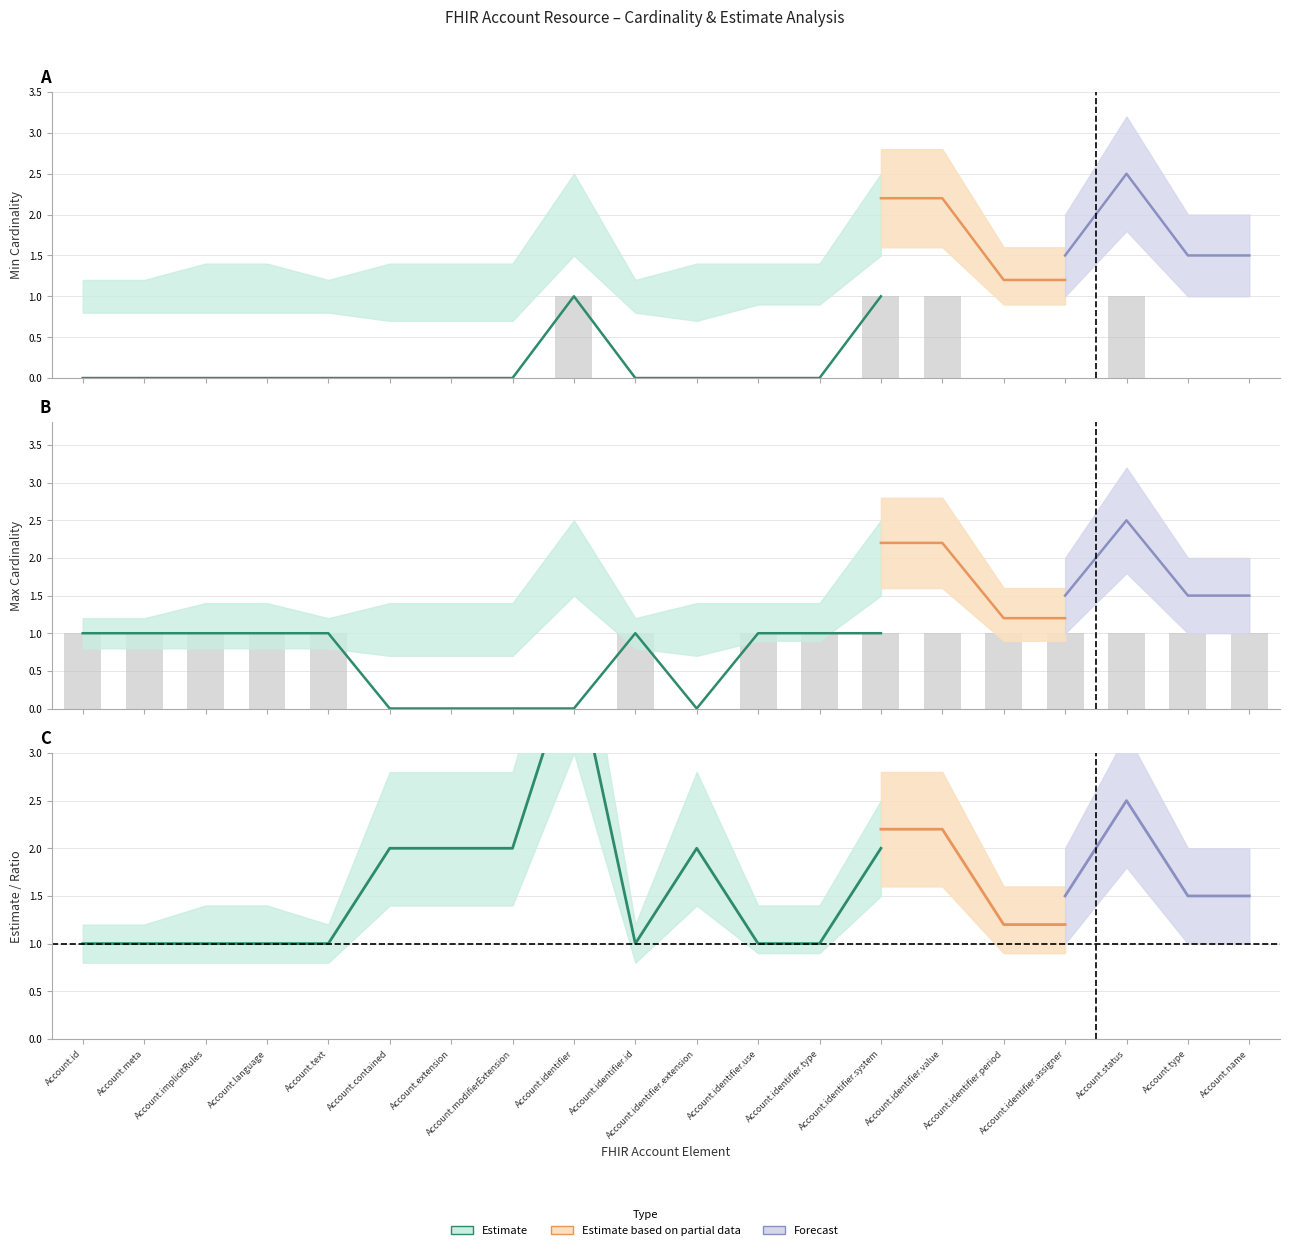

Is it true that Max Cardinality equals 2 at Account.identifier.id?

False